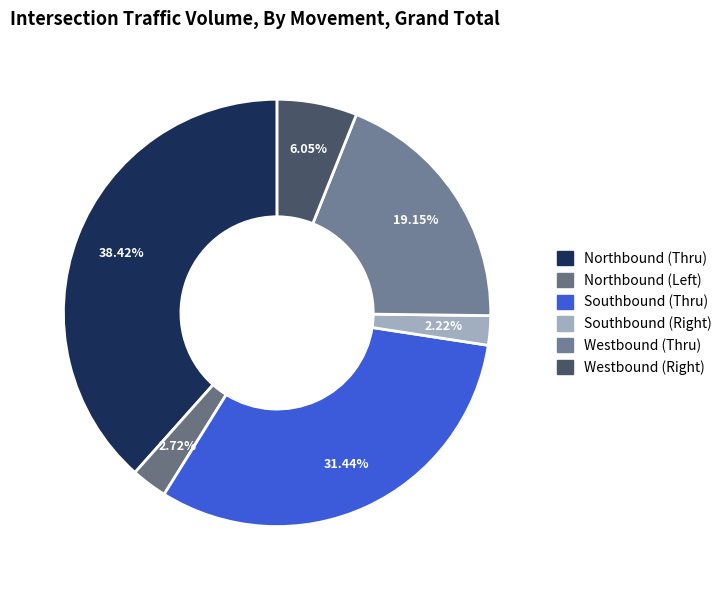

Rank the categories by value from lowest to highest.

Southbound (Right), Northbound (Left), Westbound (Right), Westbound (Thru), Southbound (Thru), Northbound (Thru)